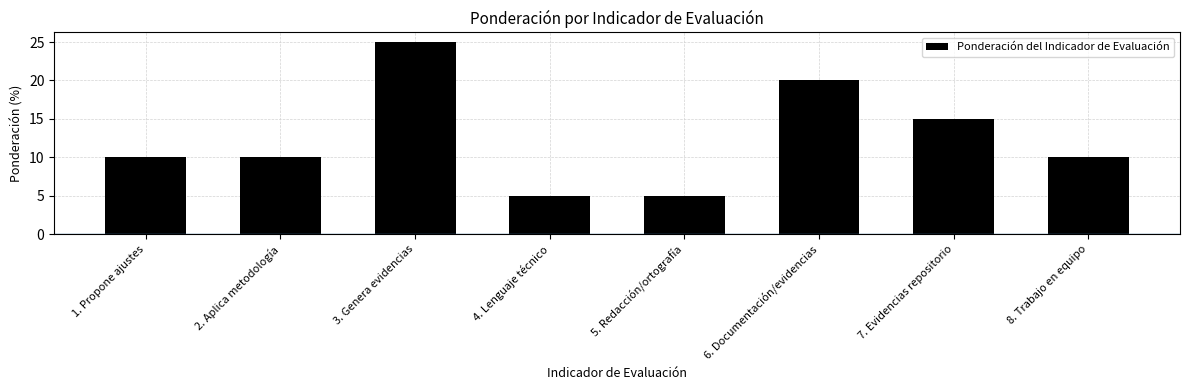

How many categories are shown in the chart?

8